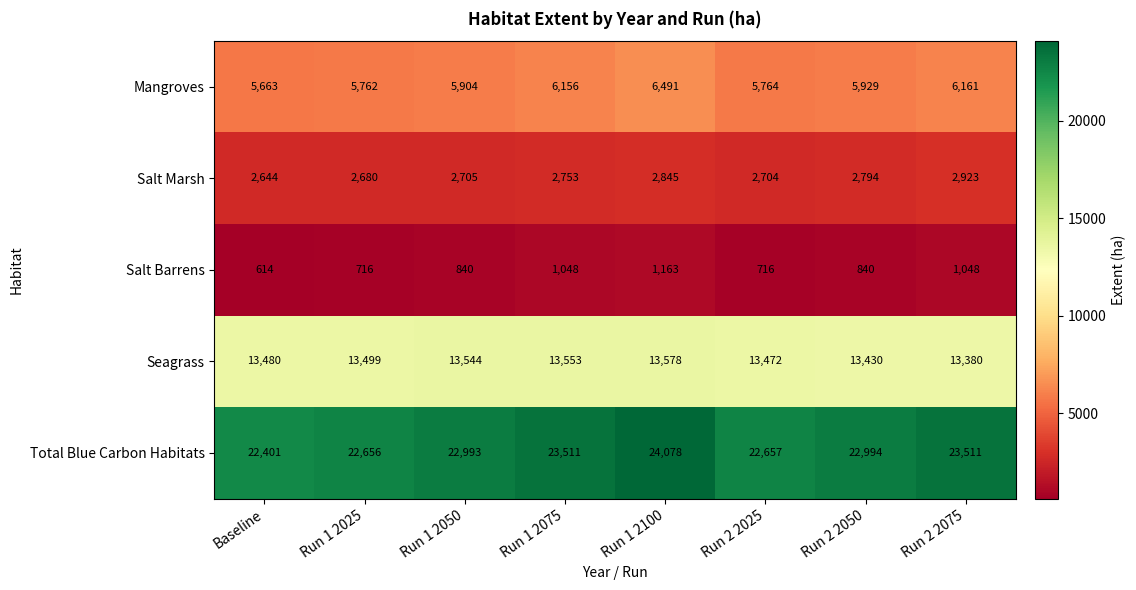

What is the minimum value shown in the chart?

614